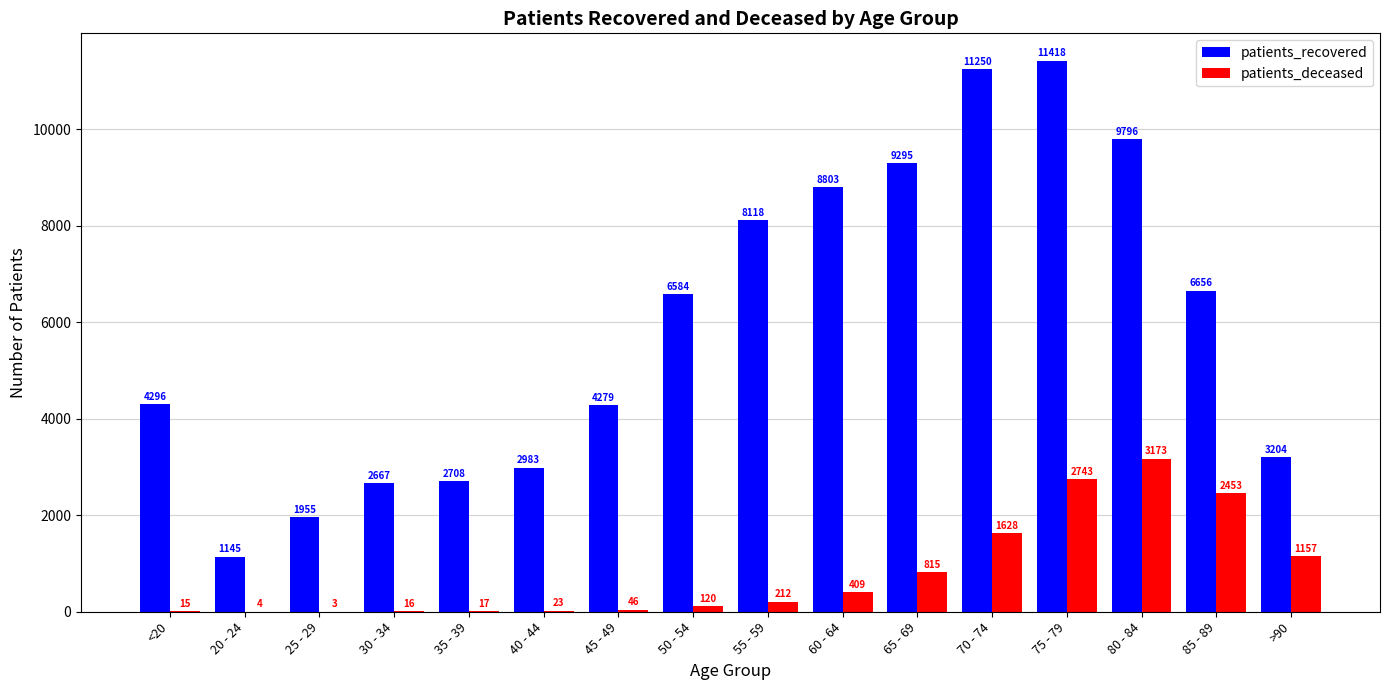

Between 25 - 29 and 80 - 84, which series saw the biggest shift?

patients_recovered